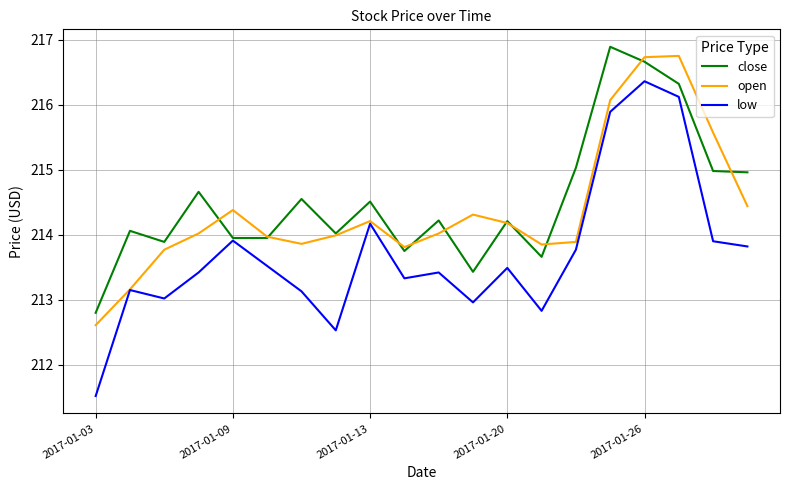

What is the minimum value for open?

212.6